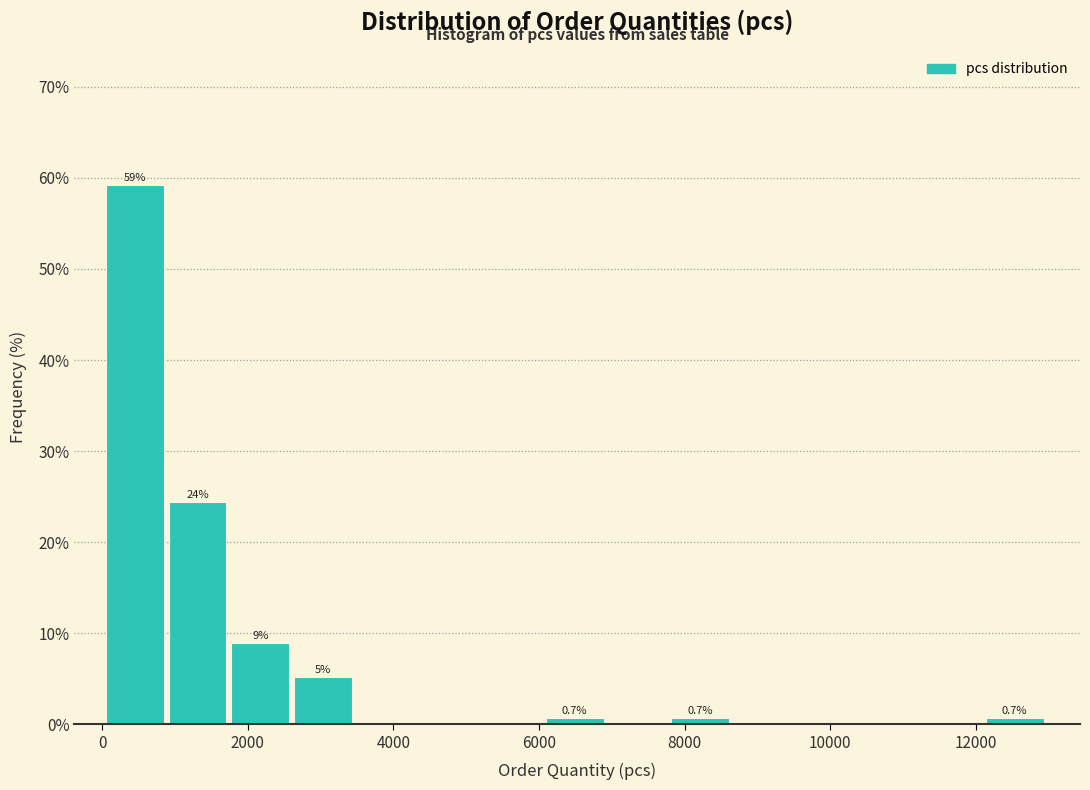

Which range on the x-axis has the tallest bar?

0 to 1000